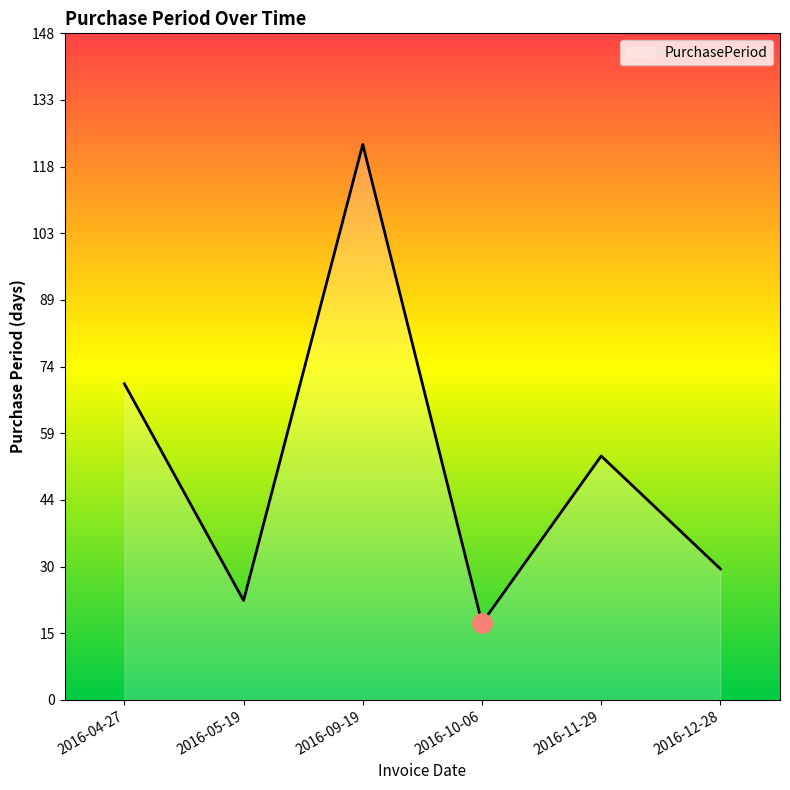

Which category has the lowest value across all series?

2016-10-06